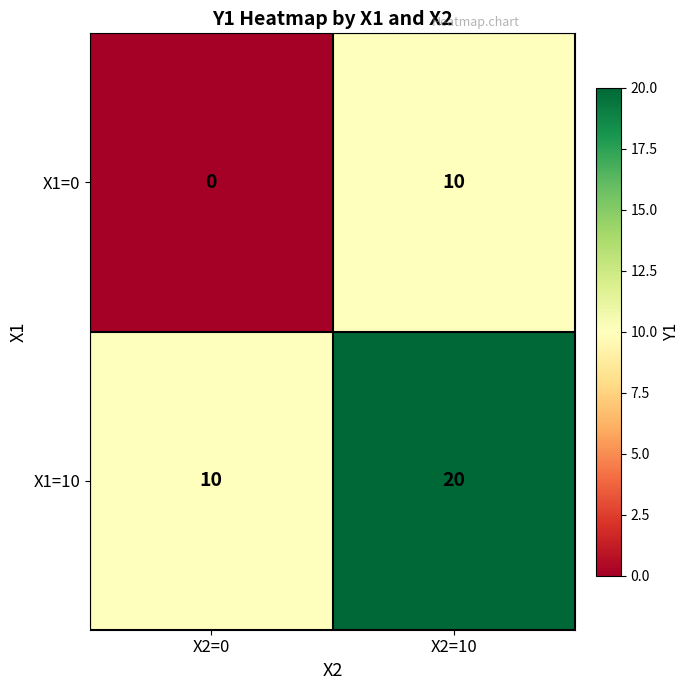

What is the total value across all series at X2=0?

10